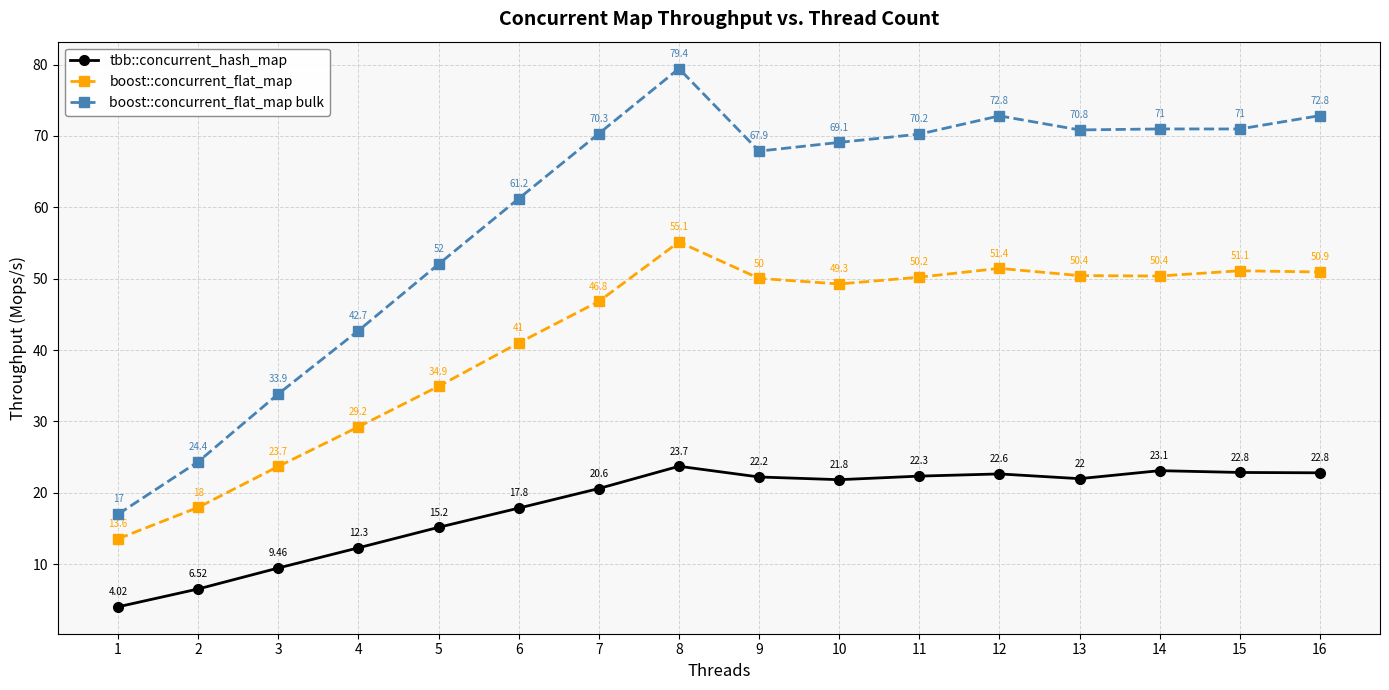

Which series has the largest range (max minus min)?

boost::concurrent_flat_map bulk